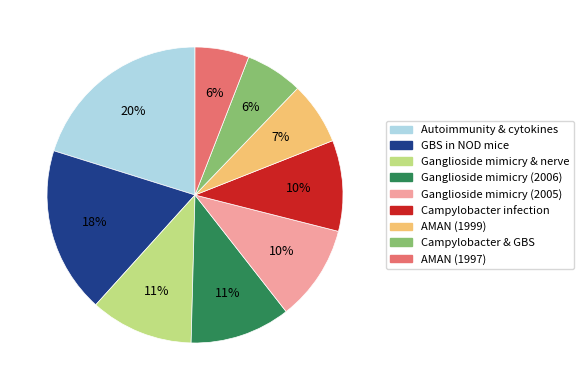

To the nearest percent, what is the difference between the largest and smallest slice percentages?

14%